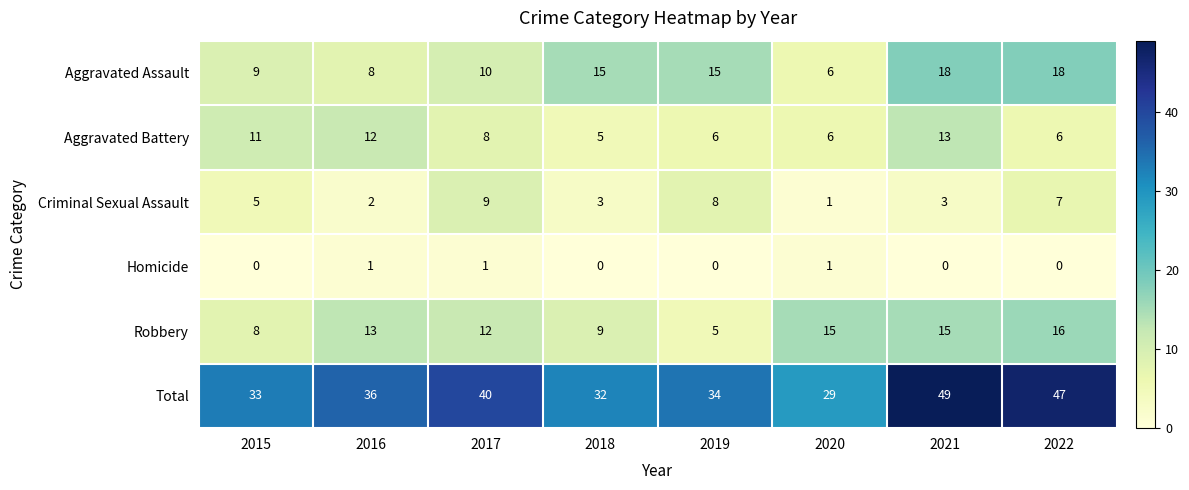

Is the value of Total at 2022 greater than the value of Robbery at 2022?

Yes